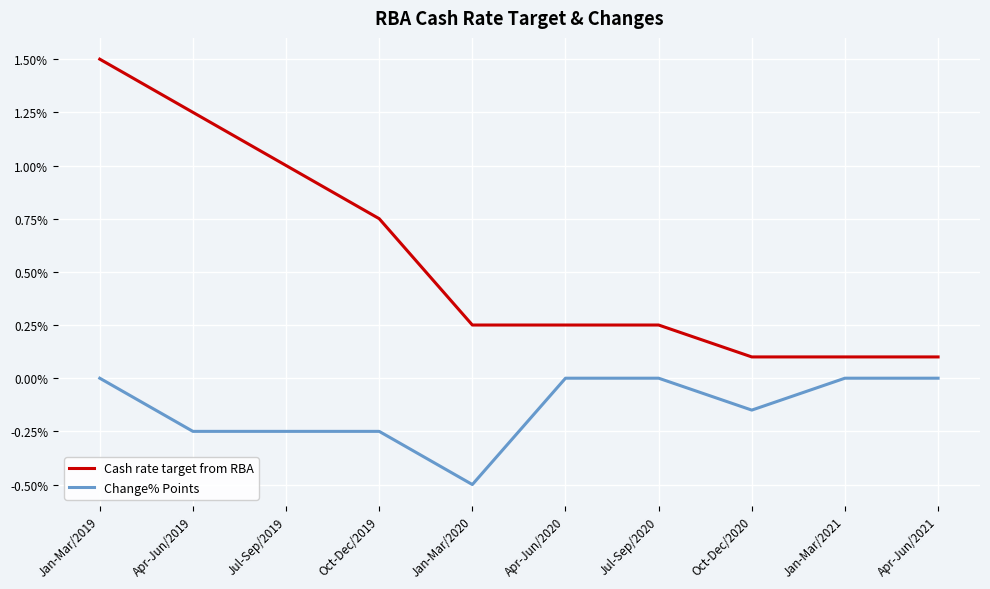

What are all the series names shown in the legend?

Cash rate target from RBA, Change% Points